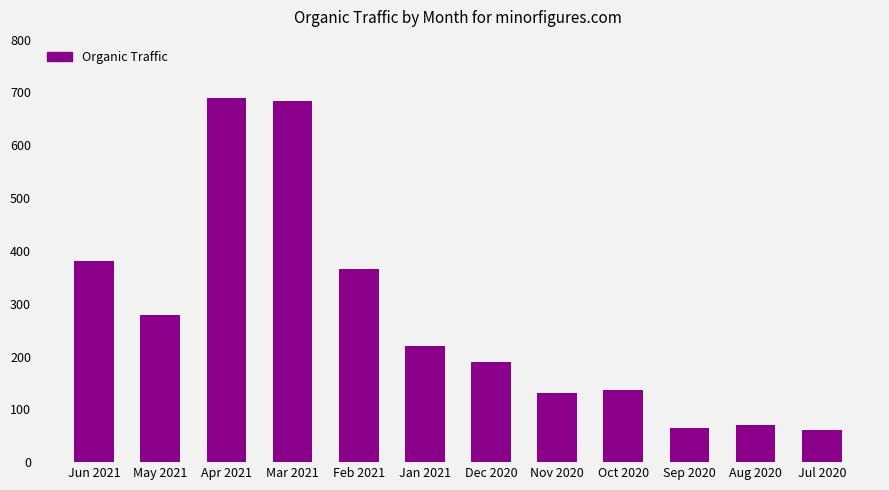

What is the label of the 8th bar from the right?

Feb 2021